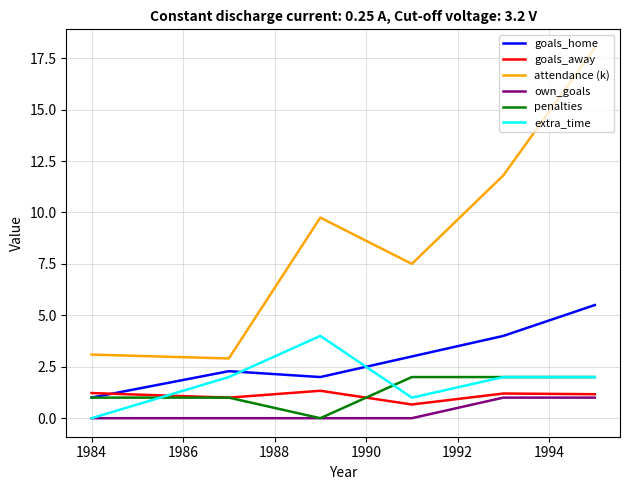

What is the lowest value of the goals_home series?

1.0